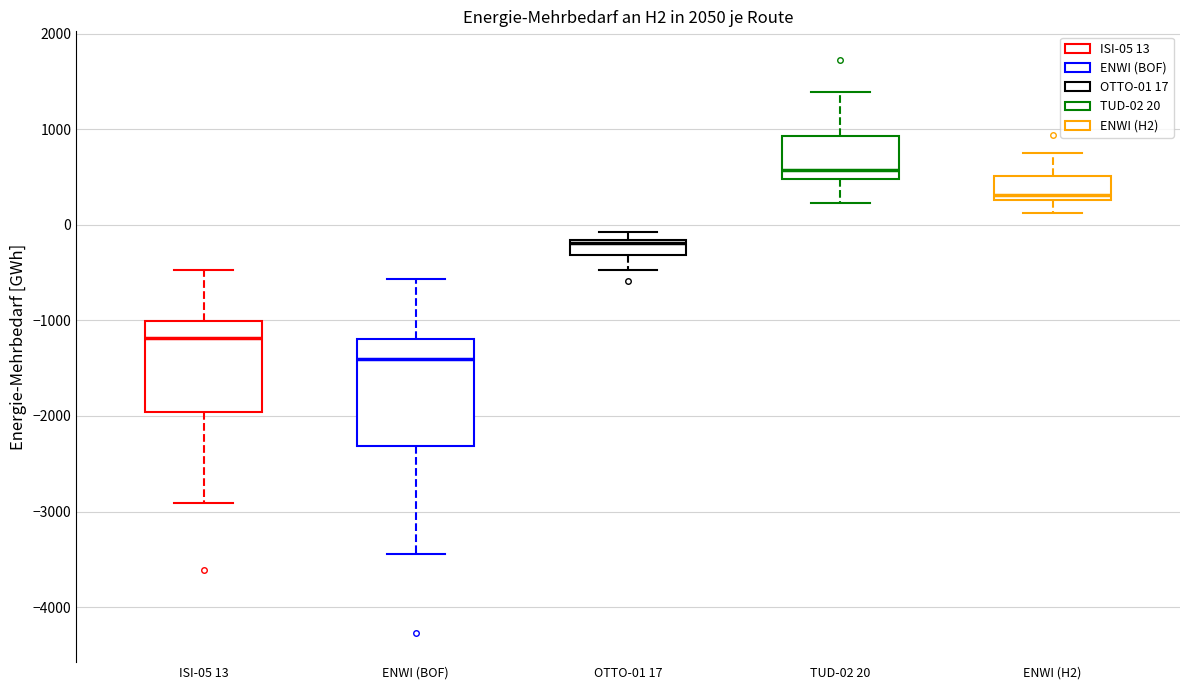

Reading left to right, transcribe this box plot: for each box, give where its median line is, the range the box spans, and where its two whiskers end, as read against the y-axis. The values are not printed on the chart, so give them approximately, as read against the axis.

ISI-05 13: median -1200, box -2000 to -1000, whiskers -2900 to -500
ENWI (BOF): median -1400, box -2300 to -1200, whiskers -3400 to -600
OTTO-01 17: median -200, box -300 to -200, whiskers -500 to -100
TUD-02 20: median 600, box 500 to 900, whiskers 200 to 1400
ENWI (H2): median 300 (just above the box's lower edge), box 300 to 500, whiskers 100 to 800